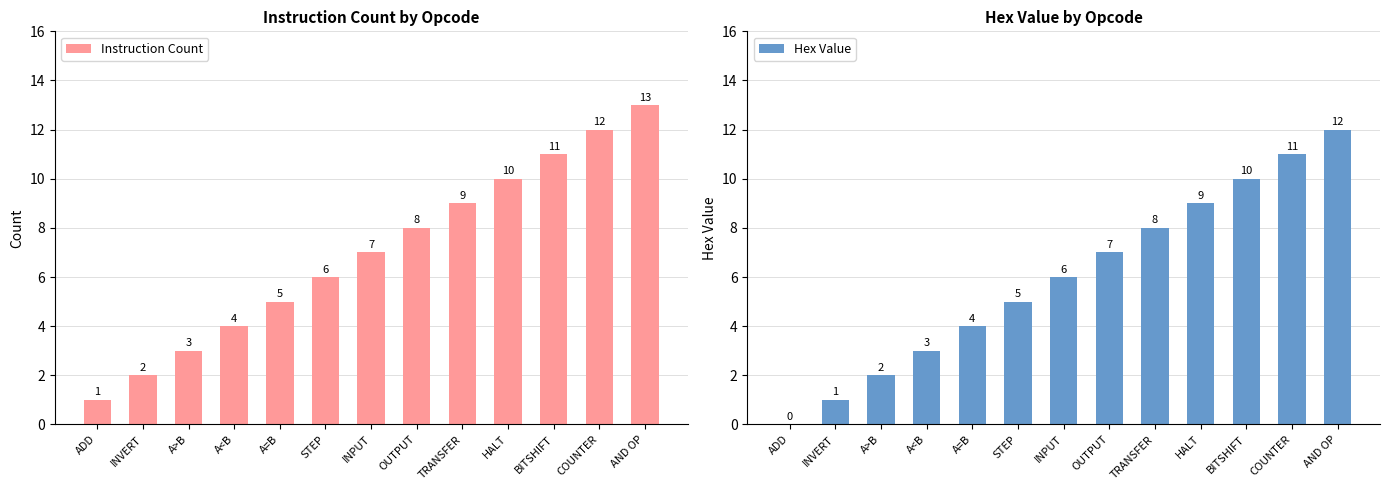

What is the value of the Hex Value bar at the 3rd from the left?

2